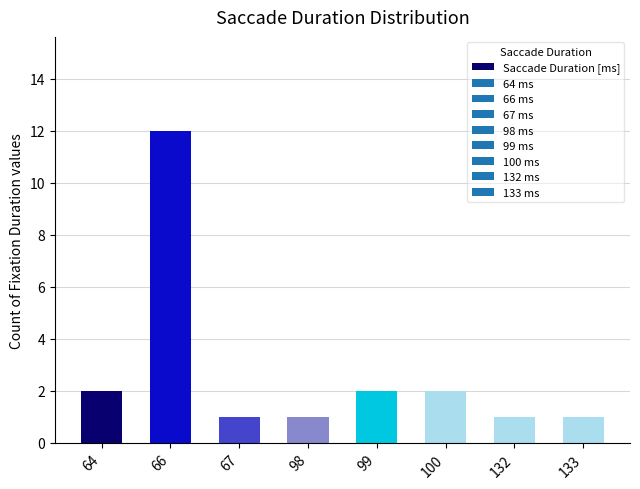

What is the ratio of the value at 66 to the value at 132?

12.0